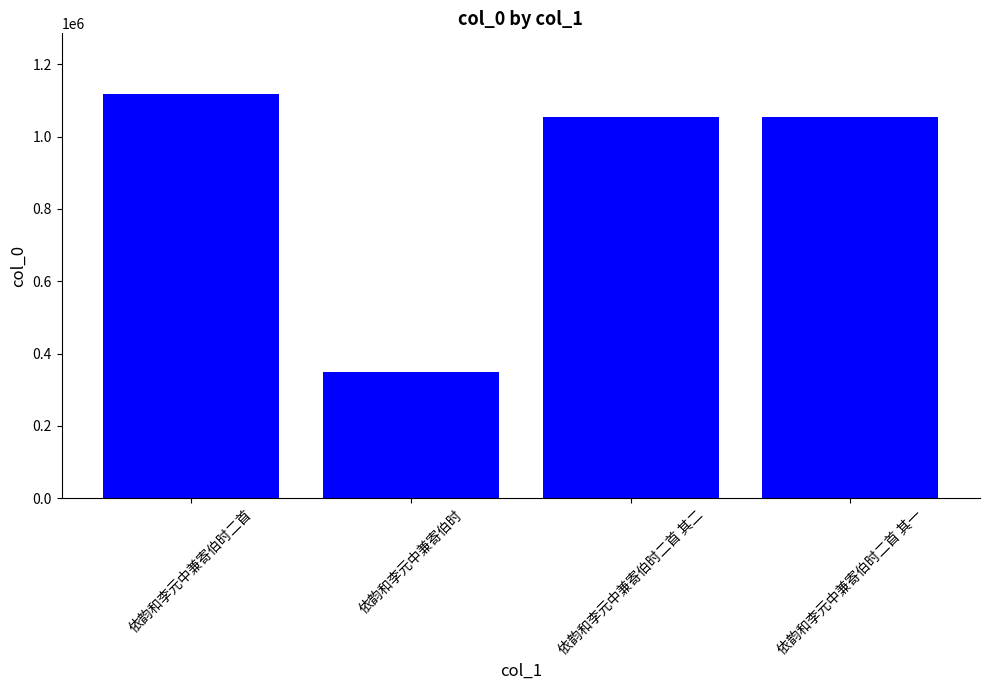

What position from the right is 依韵和李元中兼寄伯时二首?

4